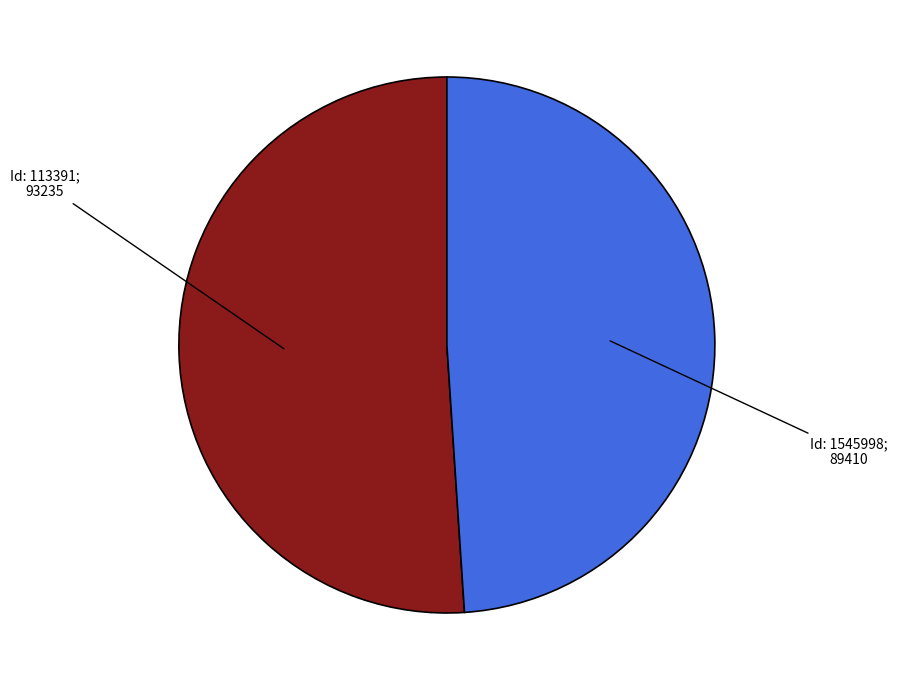

How many slices are in this pie chart?

2